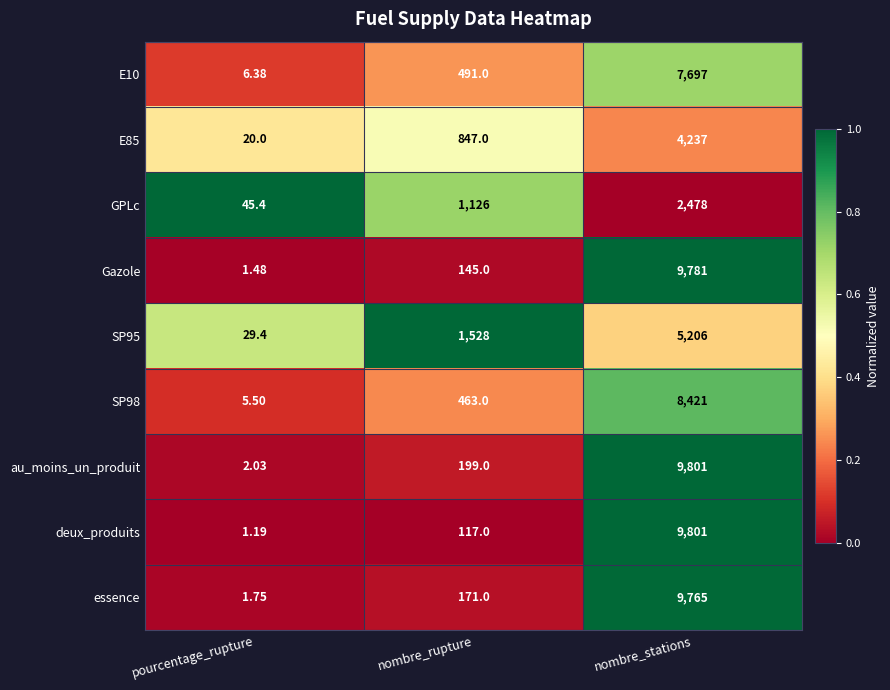

Rank the categories by essence value from highest to lowest.

nombre_stations, nombre_rupture, pourcentage_rupture